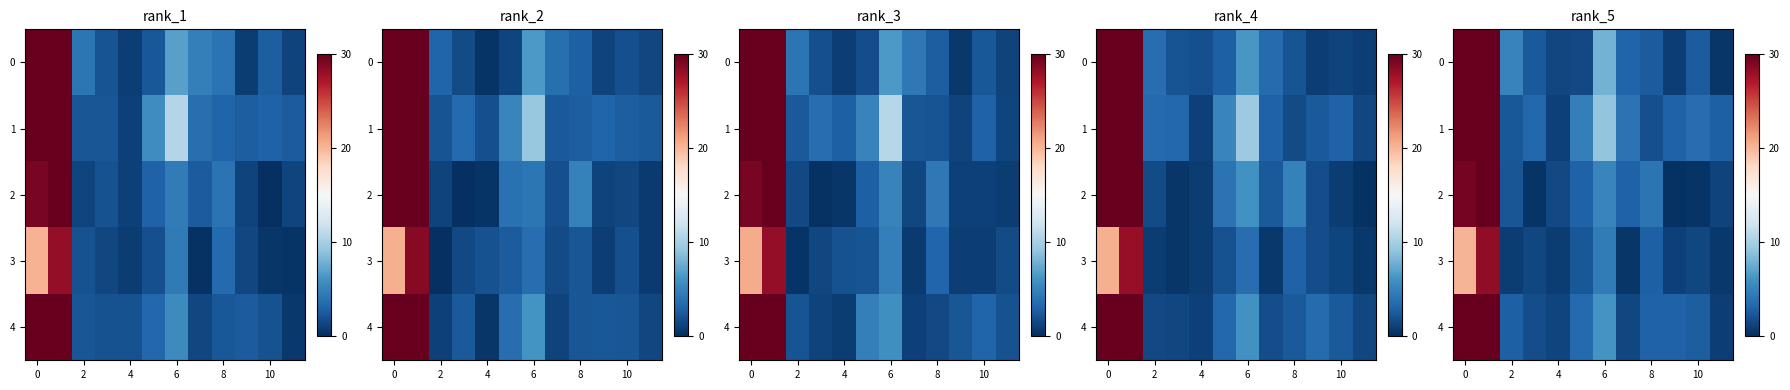

True or false: row_1 has a value of 1.2 at 8.

False